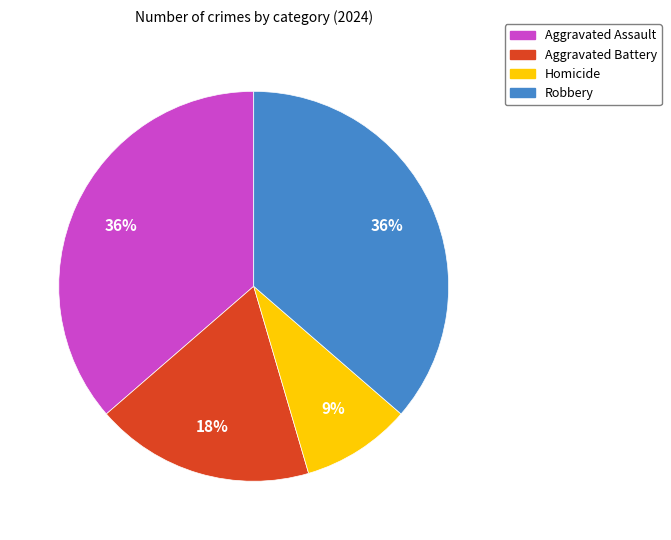

To the nearest percent, what is the difference between the largest and smallest slice percentages?

27%